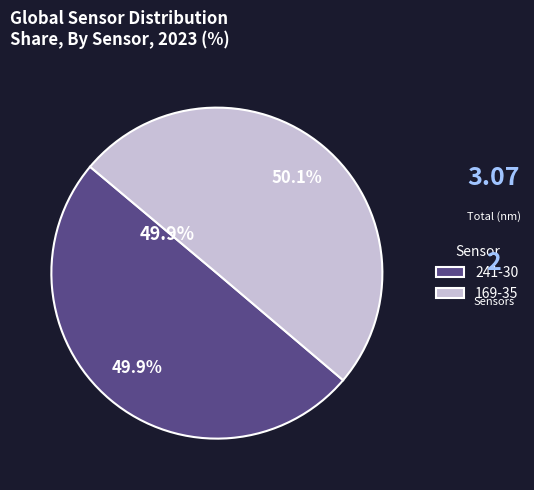

Which category has the biggest portion of the pie?

169-35